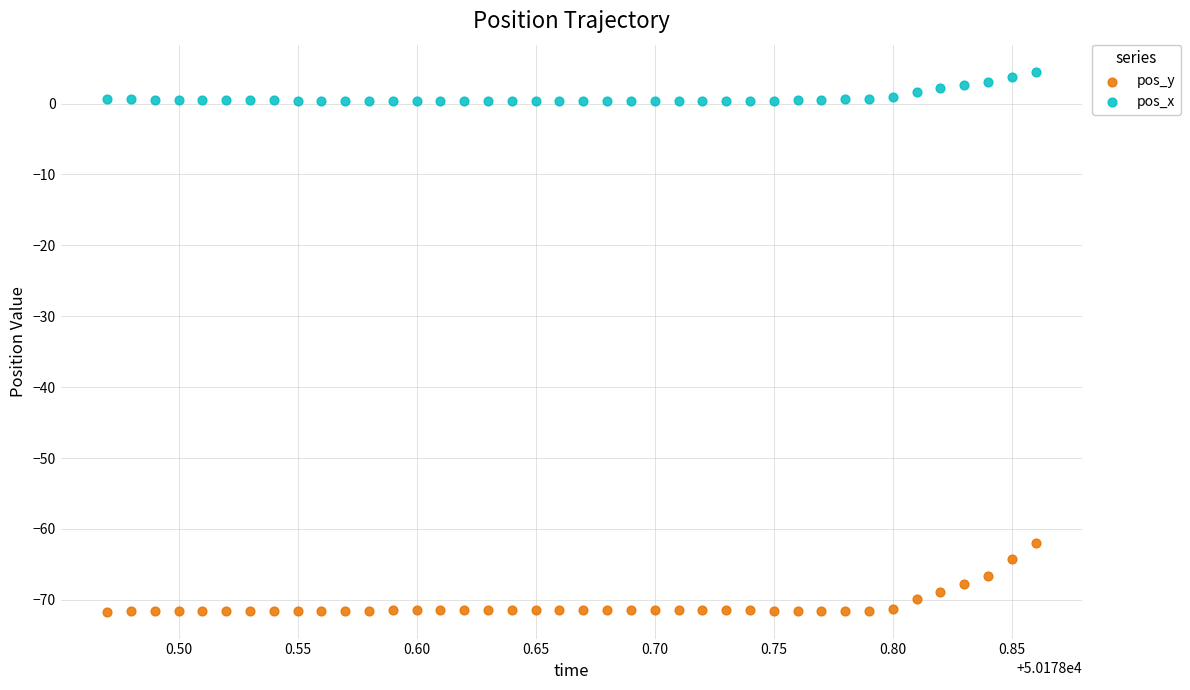

What is the X range (max minus min) for the scatter plot?

0.4